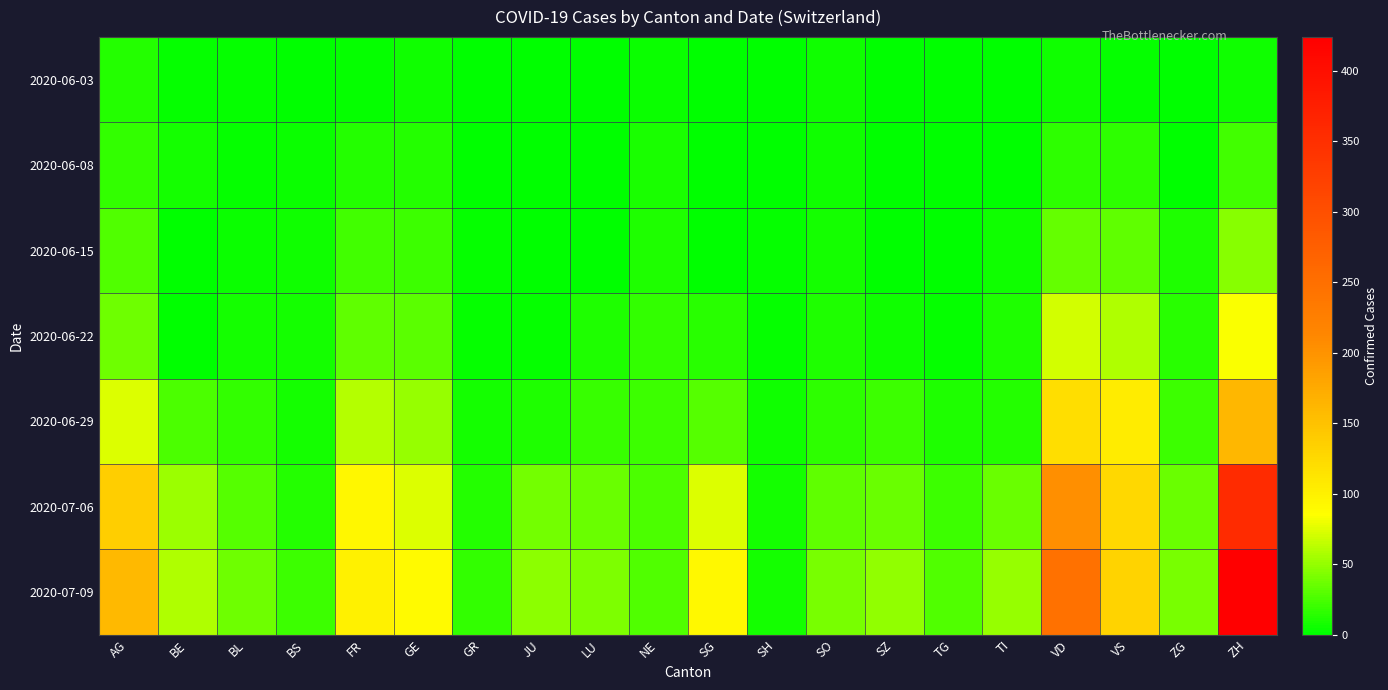

How many categories are shown in the chart?

20